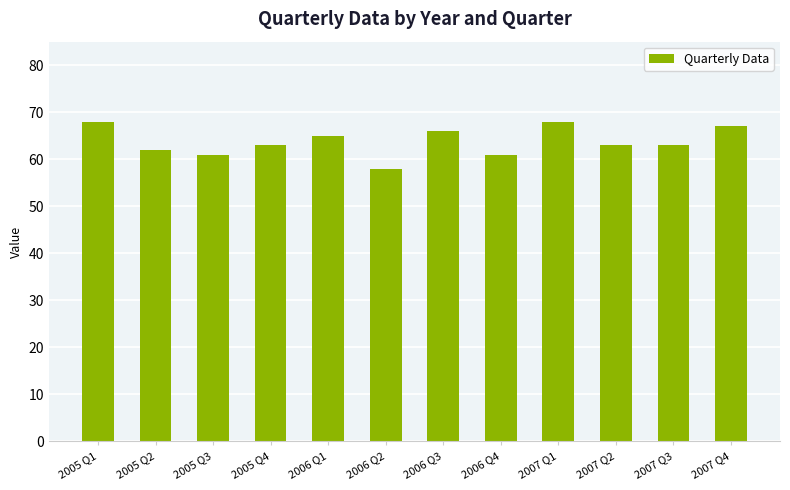

What is the value of the 9th bar from the left?

68